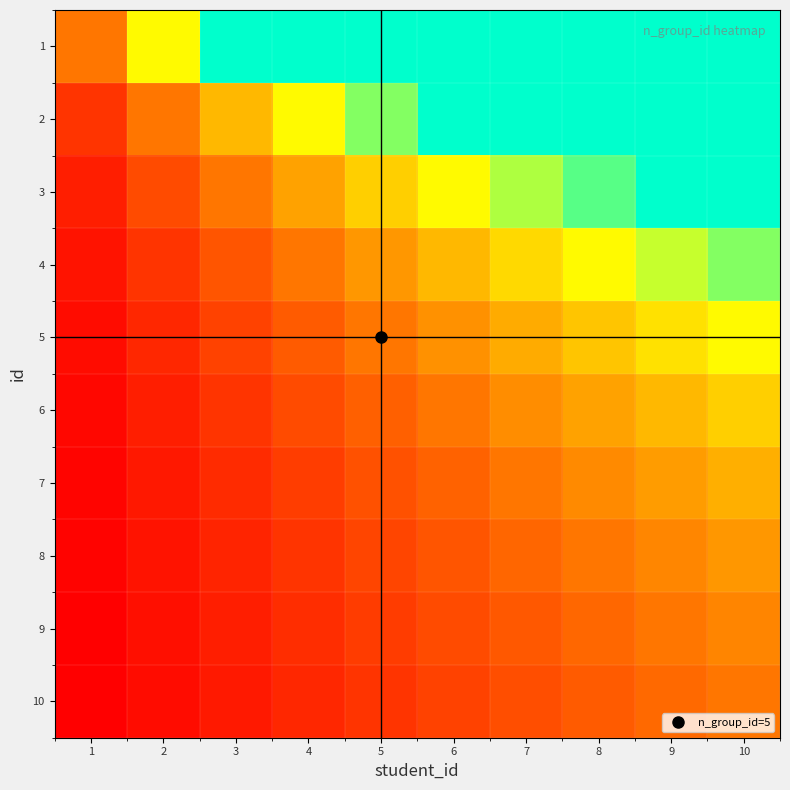

Between 5 and 1, which is larger?

5